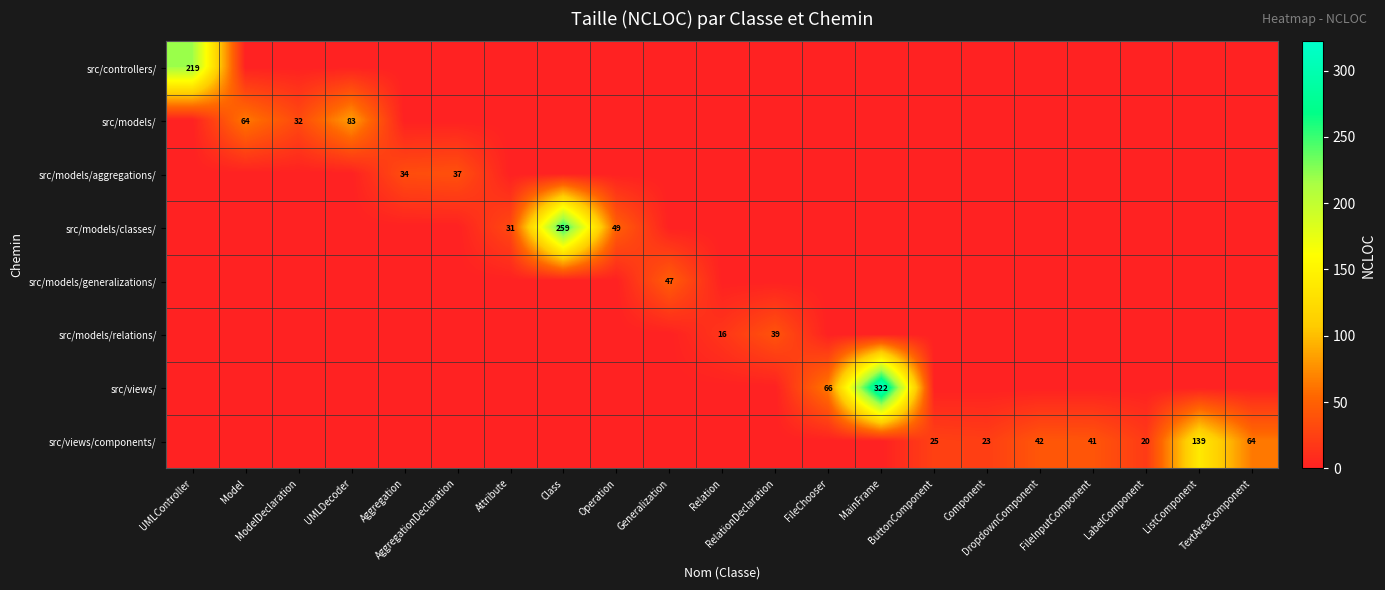

Is it true that src/controllers/ equals -135 at FileChooser?

False